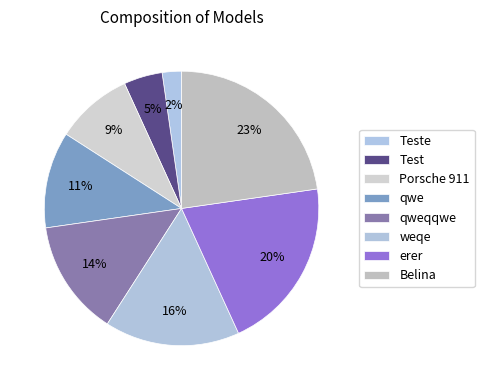

Count the number of slices in the pie.

8